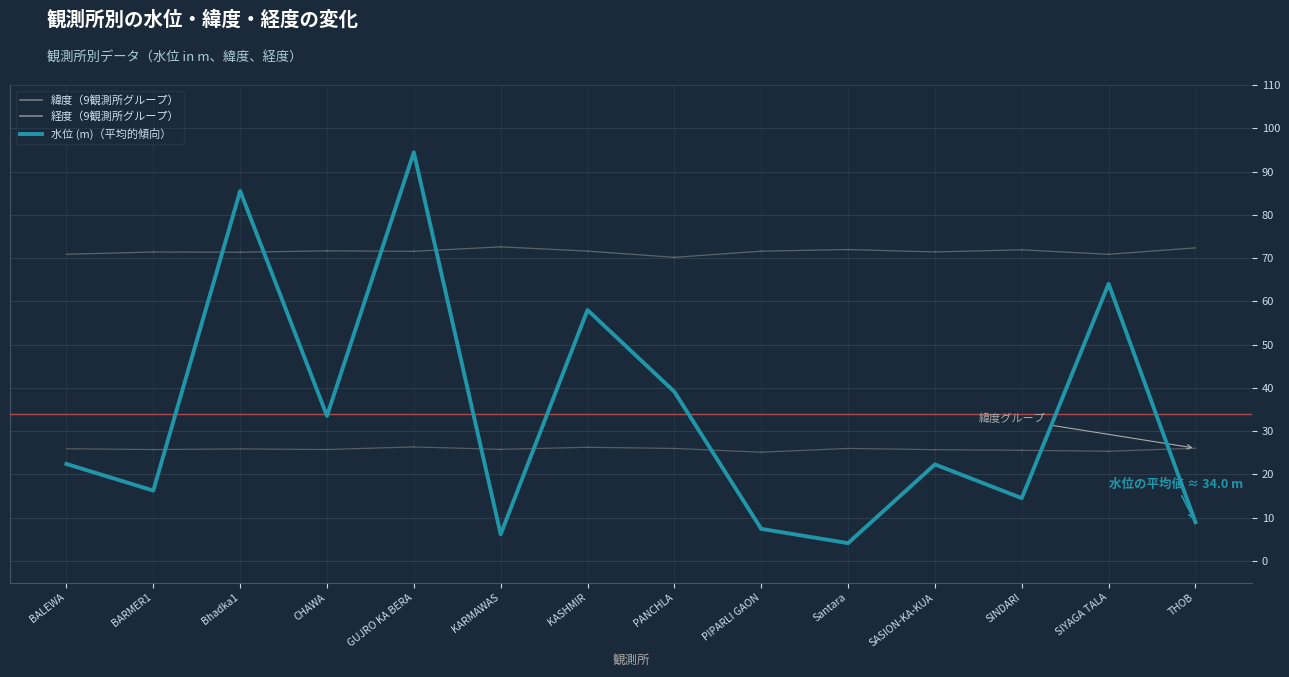

At which category does the chart reach its peak across all series?

GUJRO KA BERA